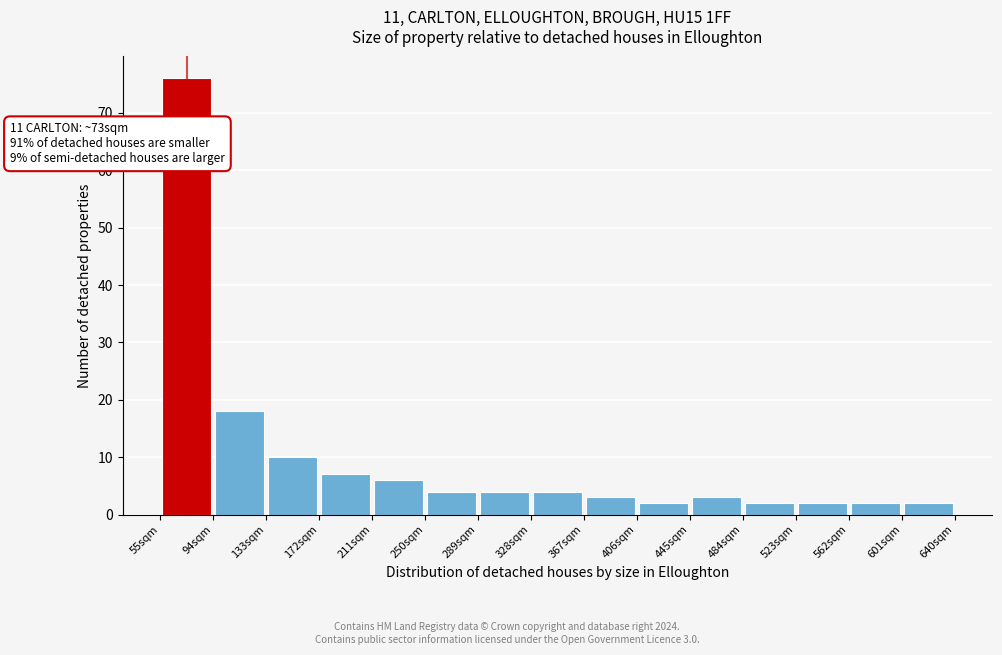

Over which range of the x-axis is the bar tallest?

55 to 94